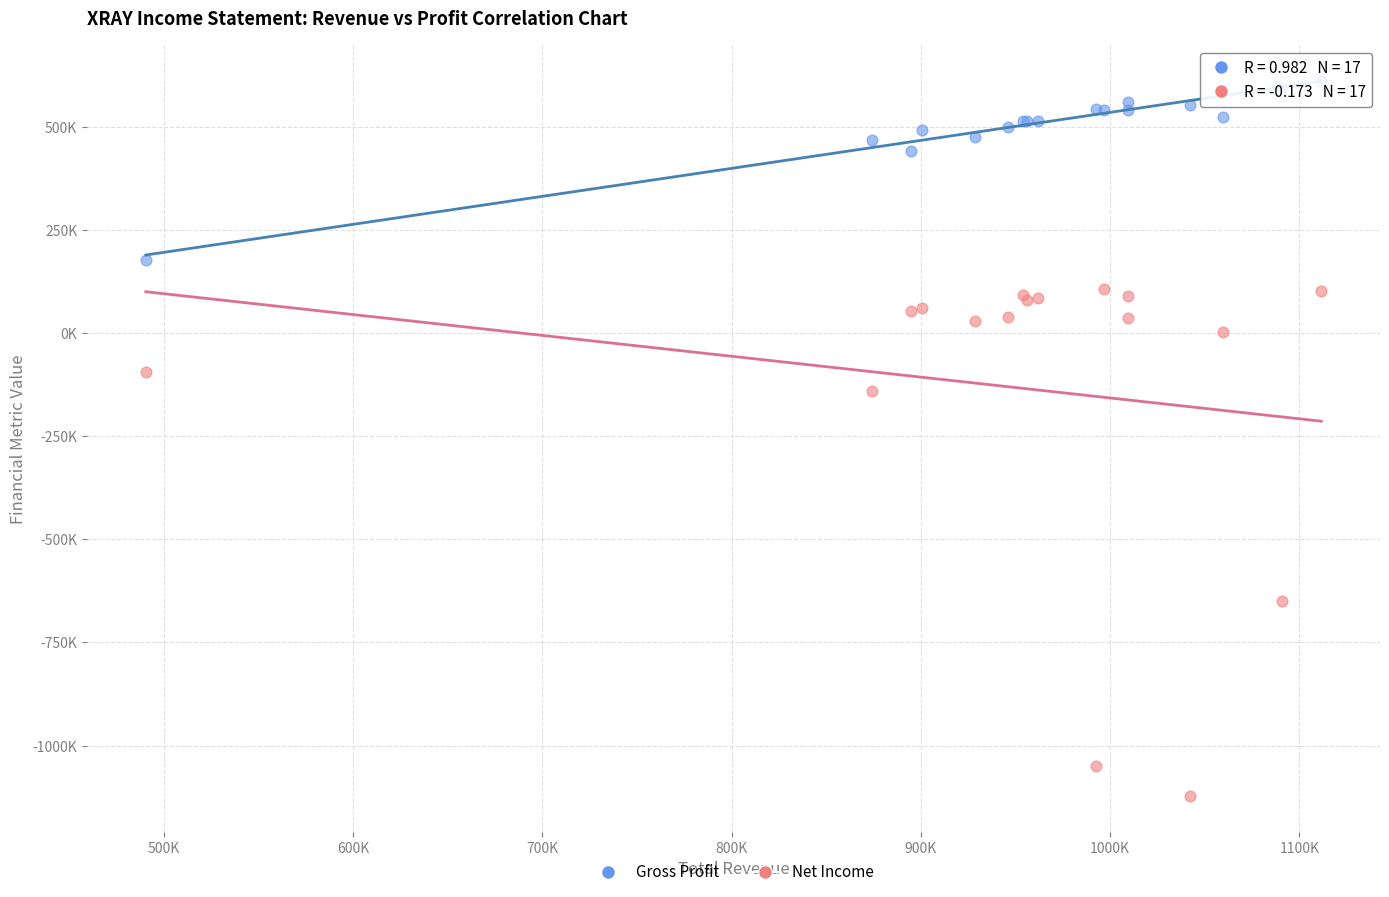

Which series contains the lowest Y value?

Net Income